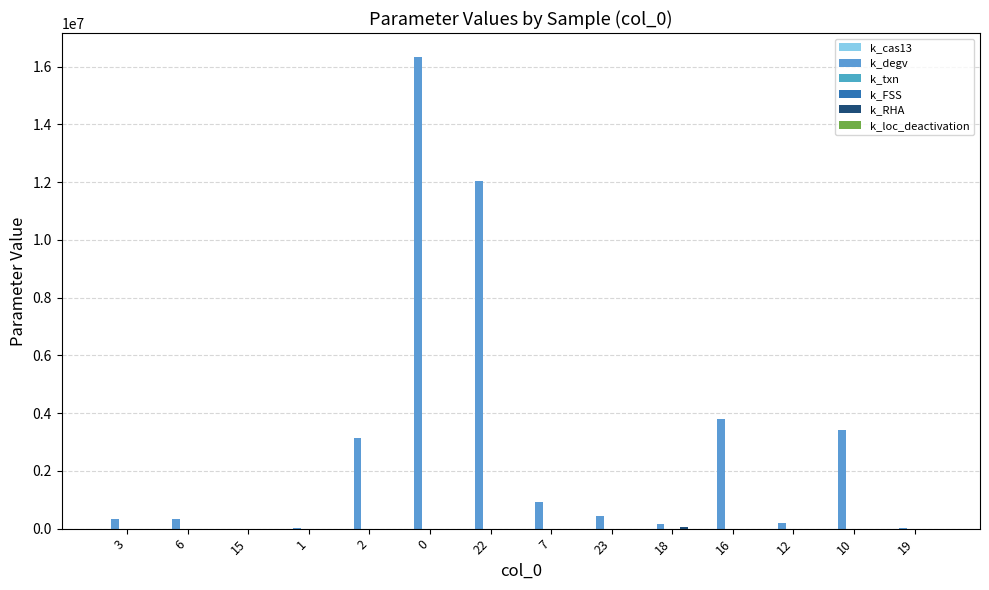

Is it true that k_RHA equals 272.9 at 16?

True